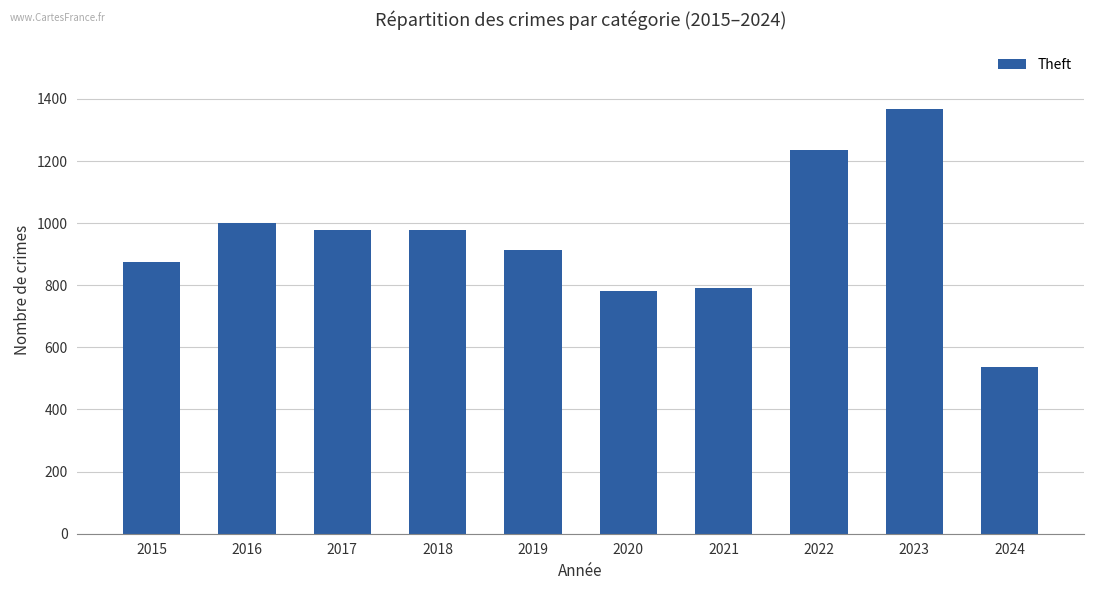

Is it true that the value at 2018 is 1460?

False